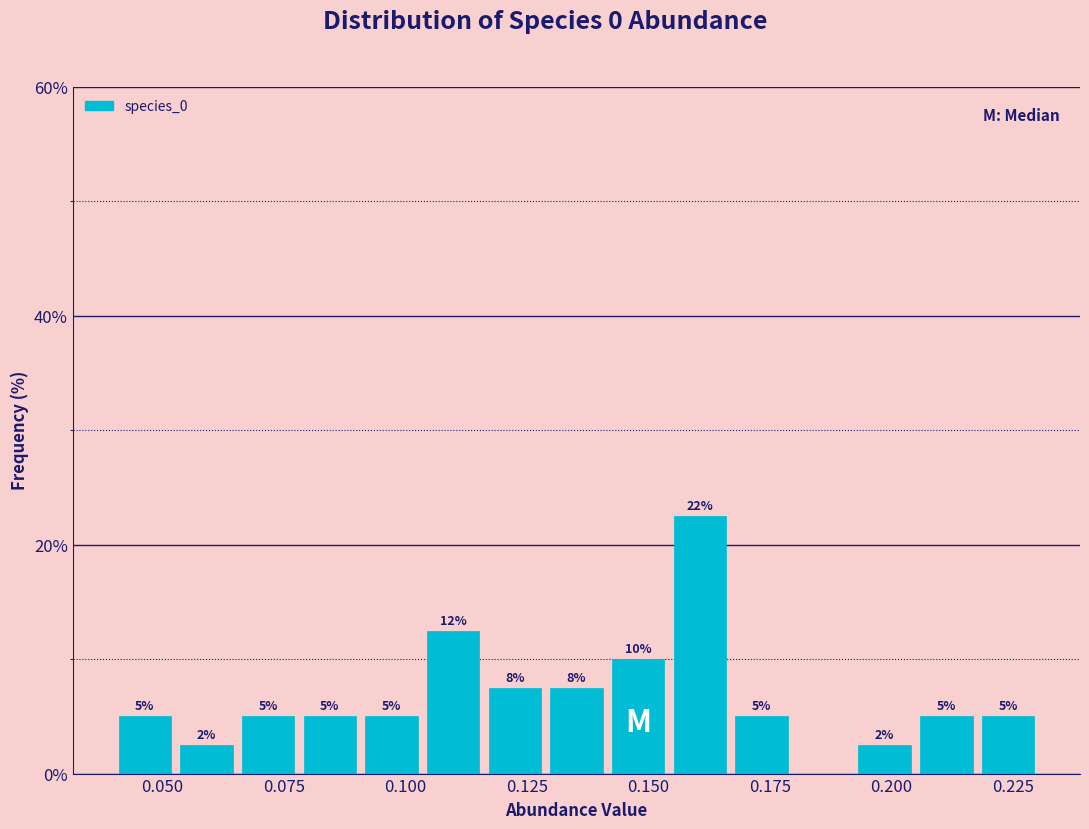

Read against the x-axis, roughly where is the centre of the tallest bar?

0.160